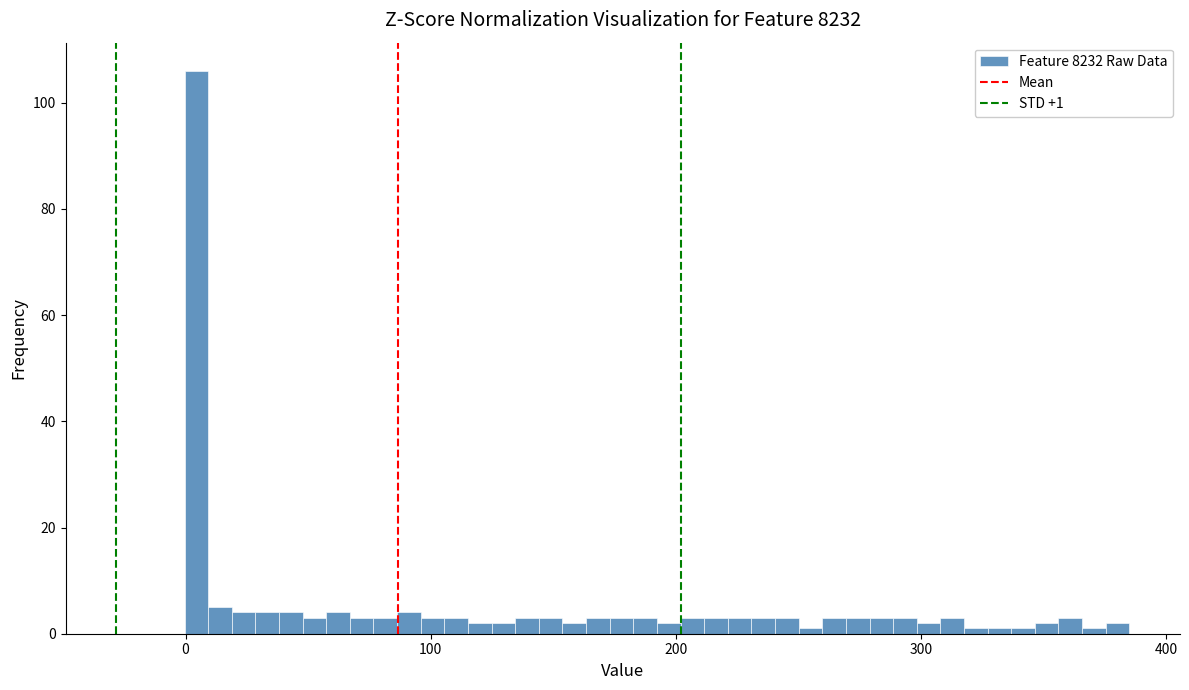

Around what value on the x-axis is the tallest bar? Give the approximate position of its centre, as read against the axis.

0